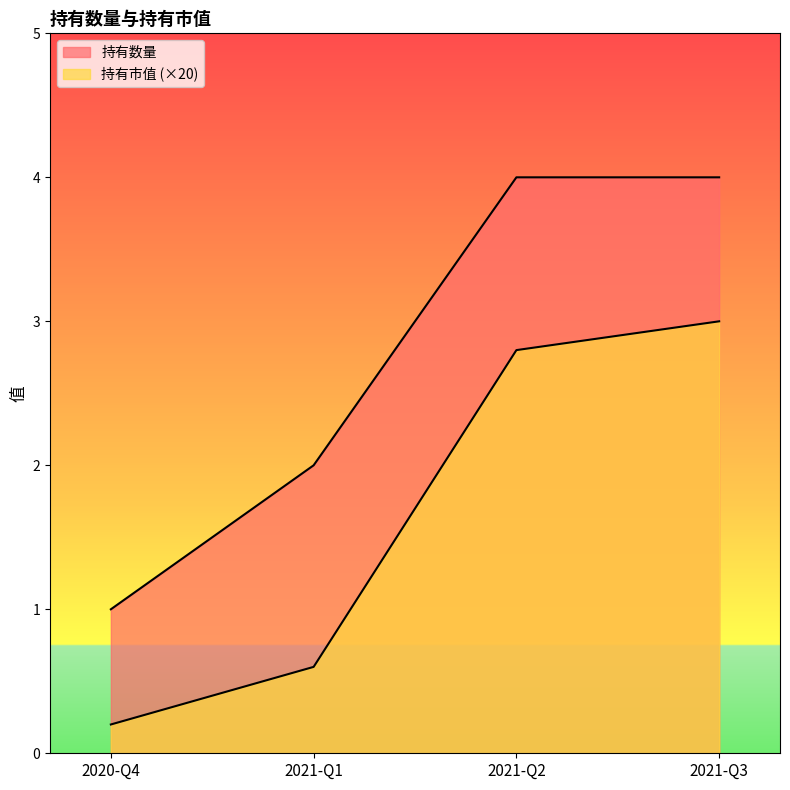

Between 2021-Q2 and 2021-Q3, which series saw the biggest shift?

持有市值